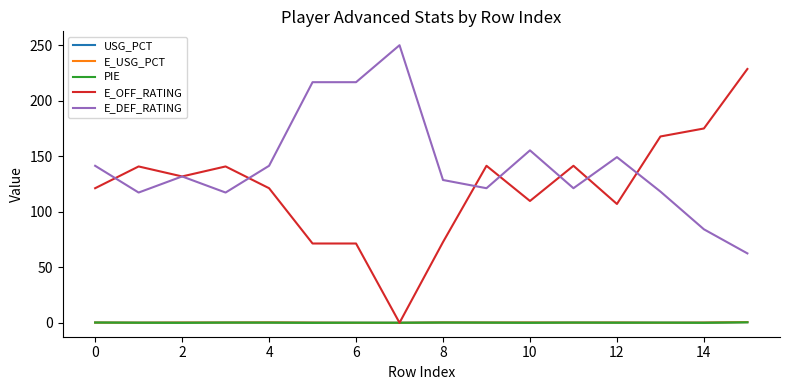

What is the greatest value displayed?

250.0